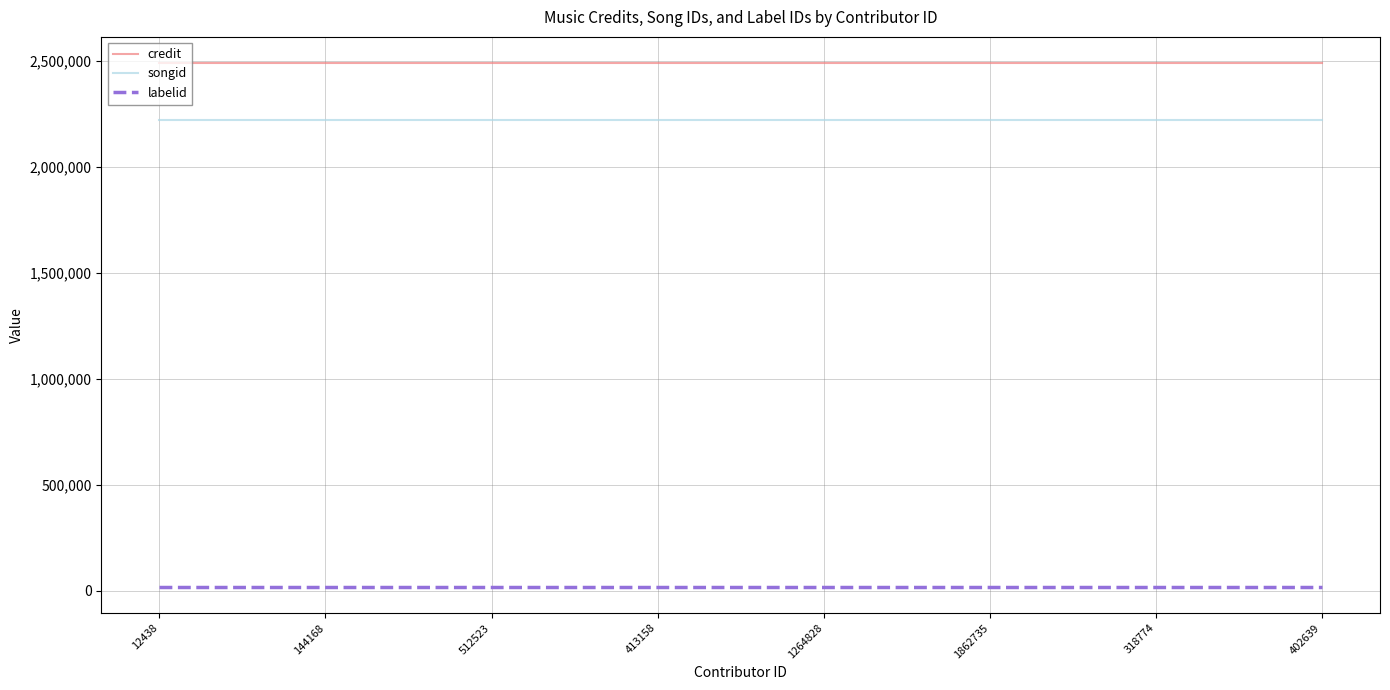

How many lines are shown in the chart?

3